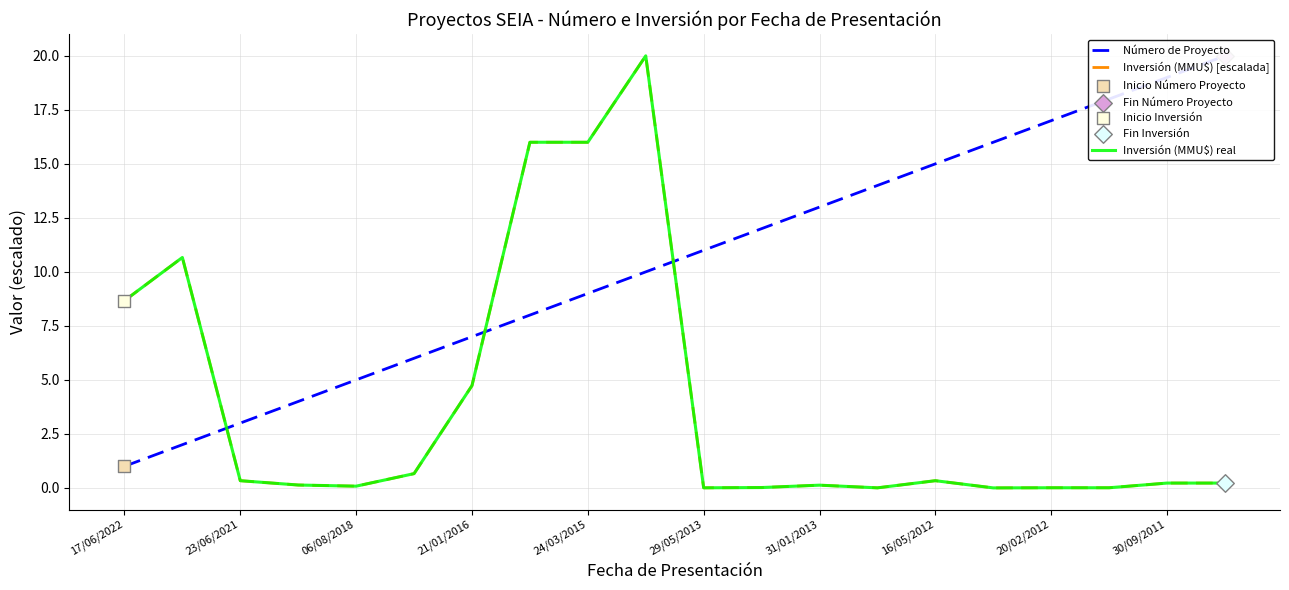

At how many categories does at least one series exceed 3?

19